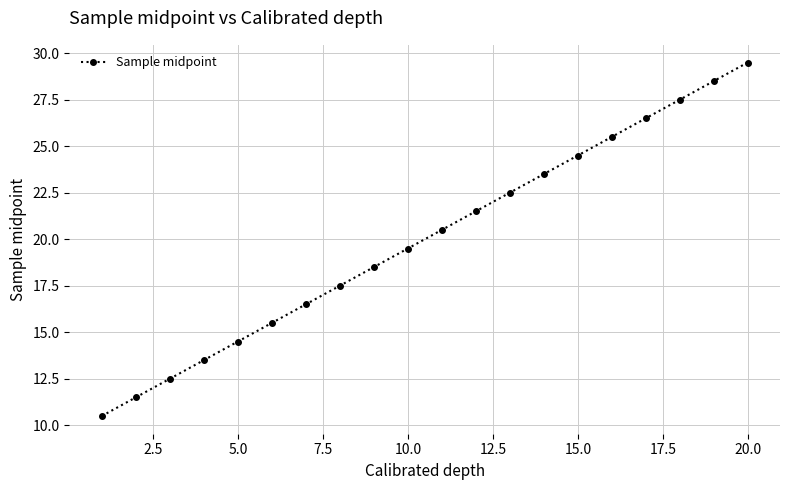

What is the sum of all values?

400.0